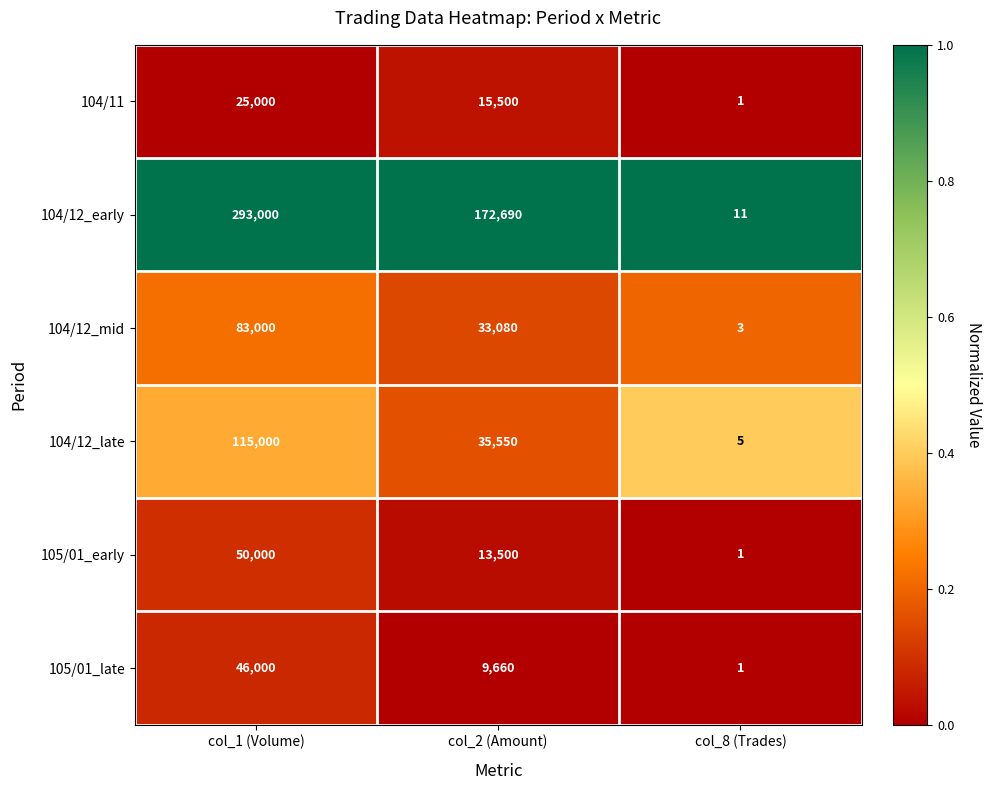

What is the total value across all series at col_2 (Amount)?

279980